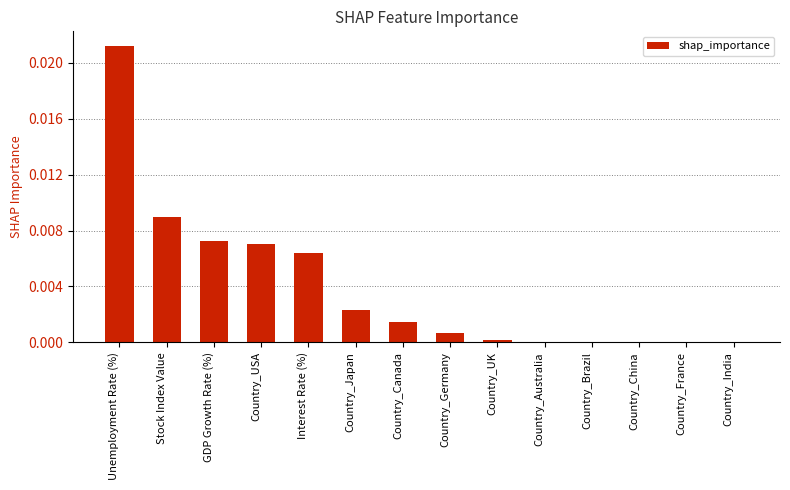

Between Country_Brazil and Country_USA, which is larger?

Country_USA